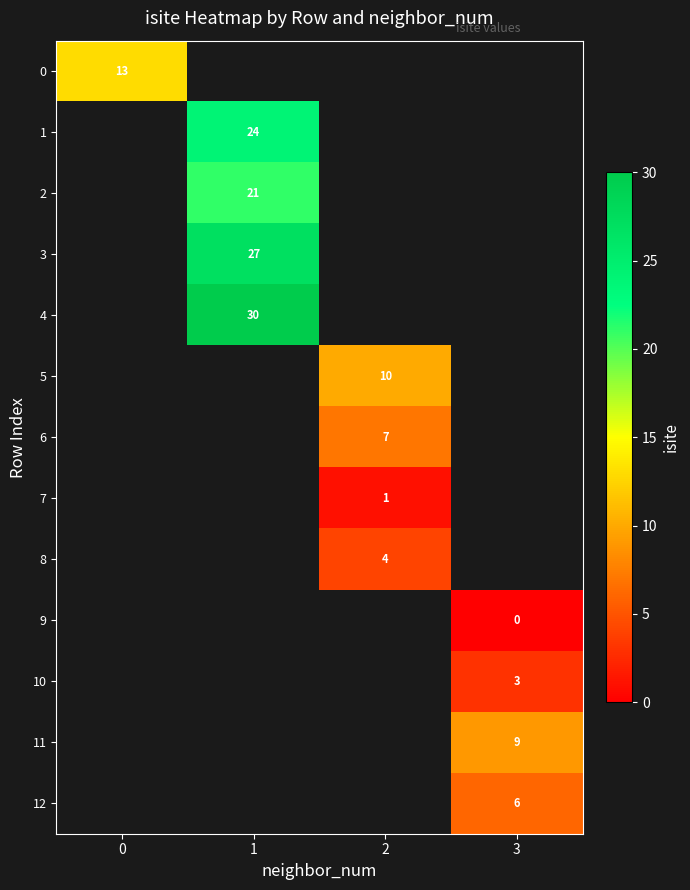

True or false: 7 has a value of 1 at 2.

True